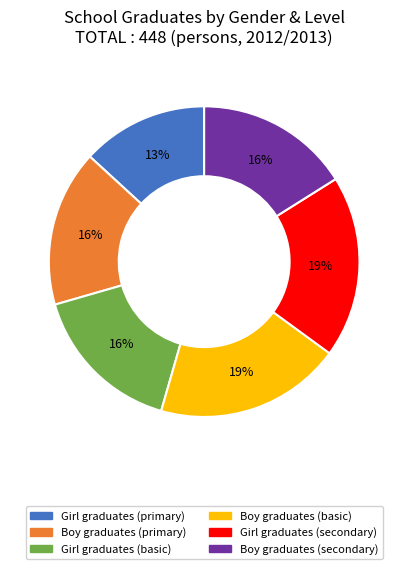

True or false: Girl graduates (secondary) accounts for 19% of the total.

True